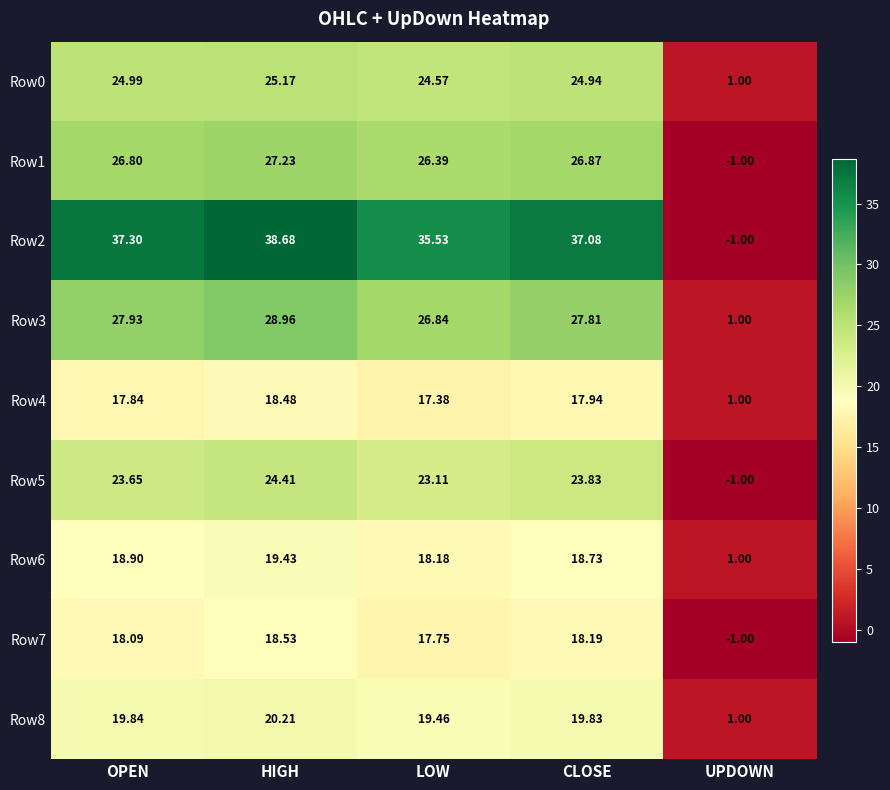

At which category is the sum across all series the highest?

HIGH